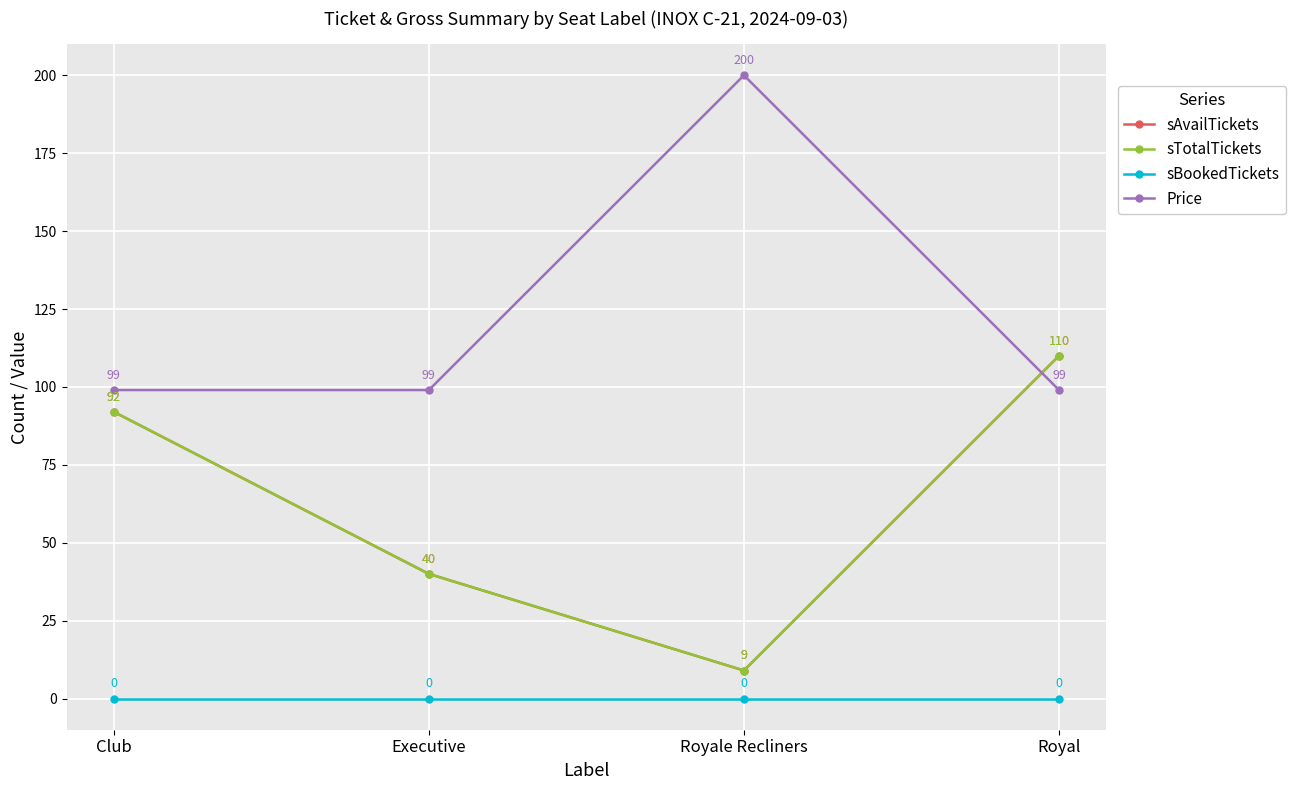

What is the sum of the sAvailTickets values at Royal and Executive?

150